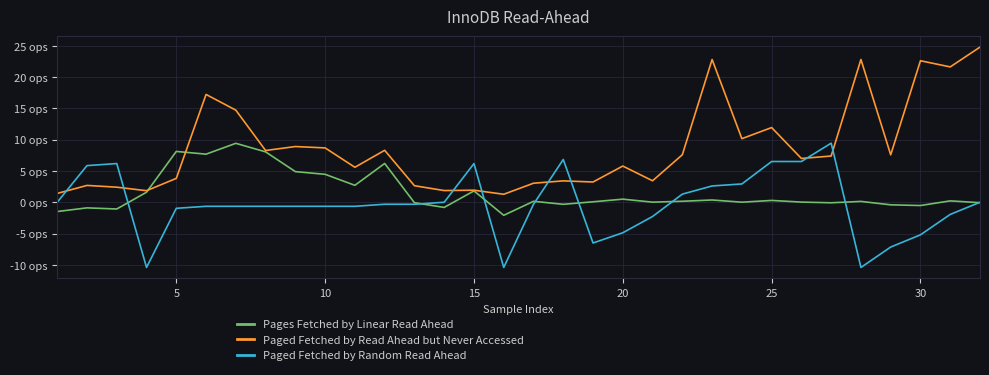

True or false: Paged Fetched by Random Read Ahead and Paged Fetched by Read Ahead but Never Accessed cross at least once.

True